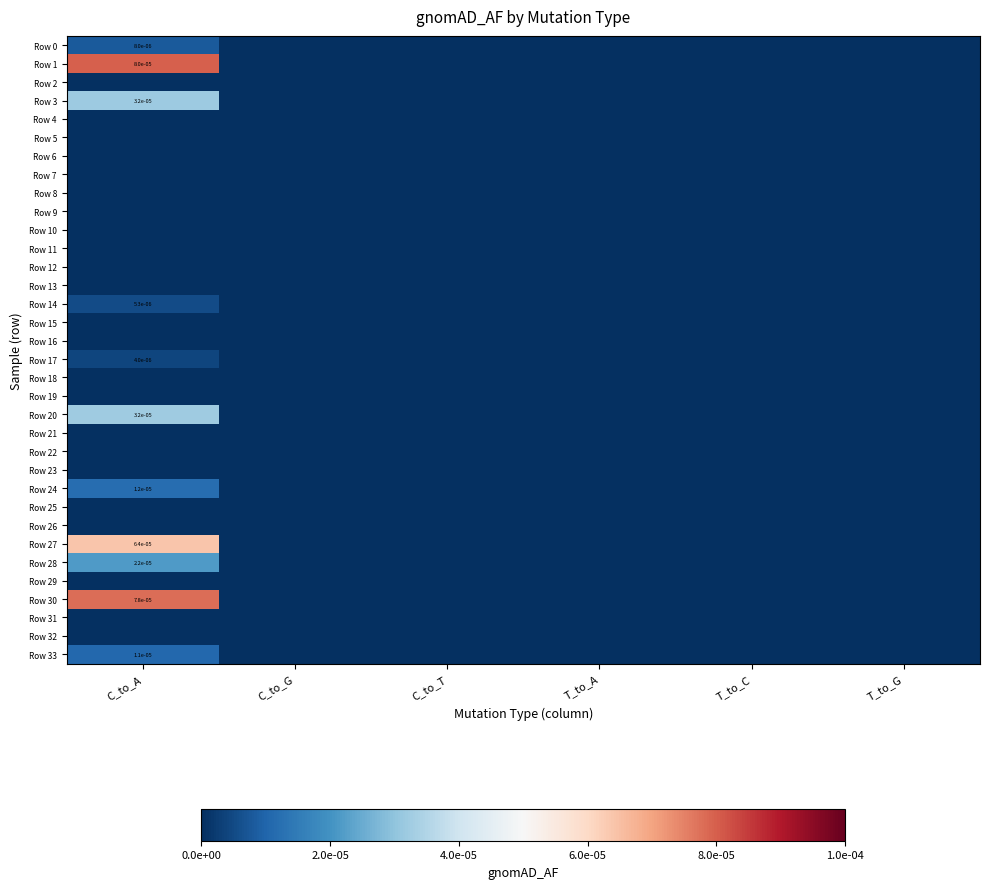

Where is Row 26 nearest to the value 0?

C_to_A